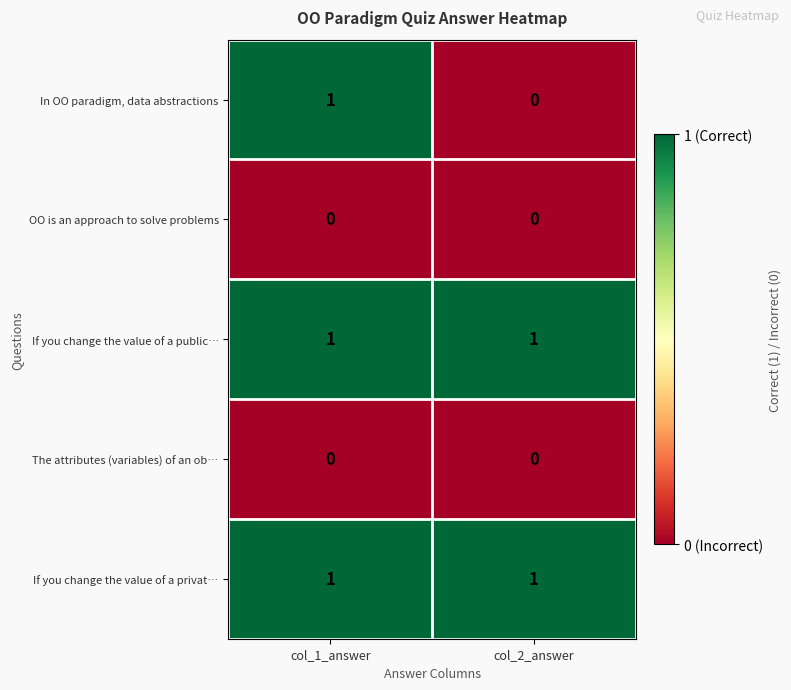

What is the total value across all series at col_1_answer?

3